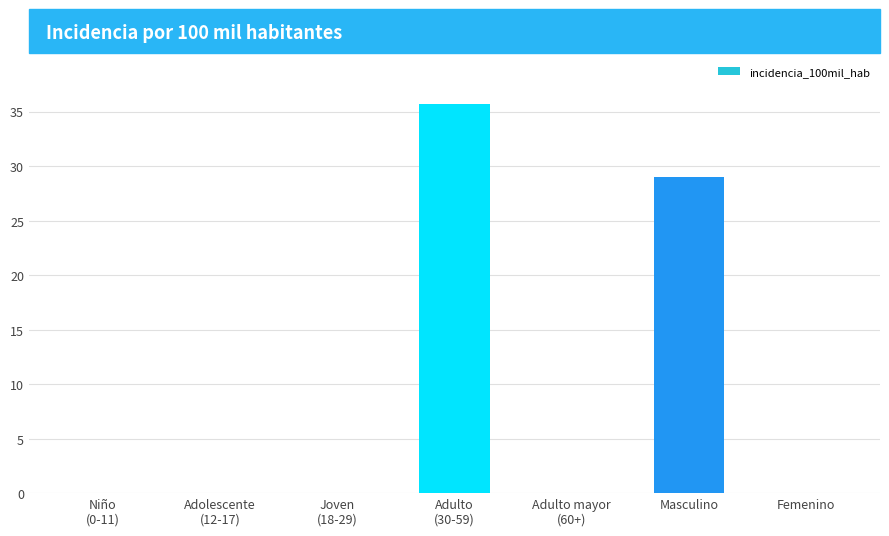

Reading right to left, list all the values displayed in this chart.

0.0	29.0	0.0	35.7	0.0	0.0	0.0